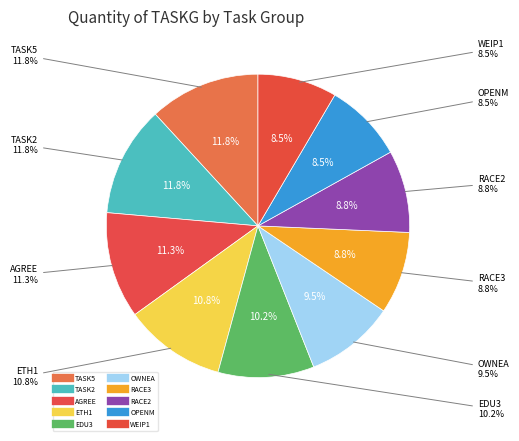

What is the smallest slice in the pie chart?

WEIP1